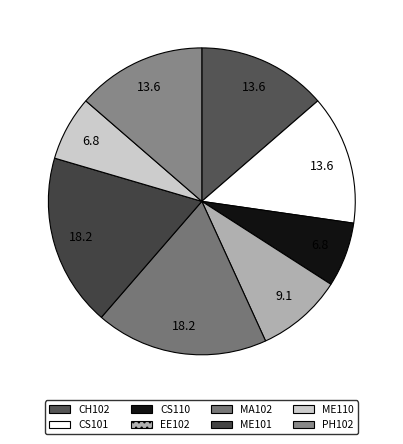

To the nearest percent, what percentage of the pie is CH102?

14%